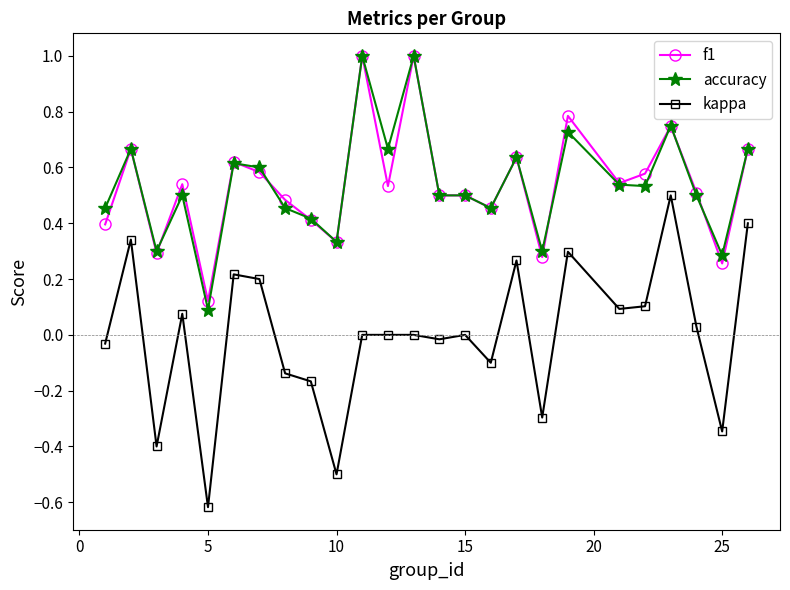

What is the maximum value shown in the chart?

1.0